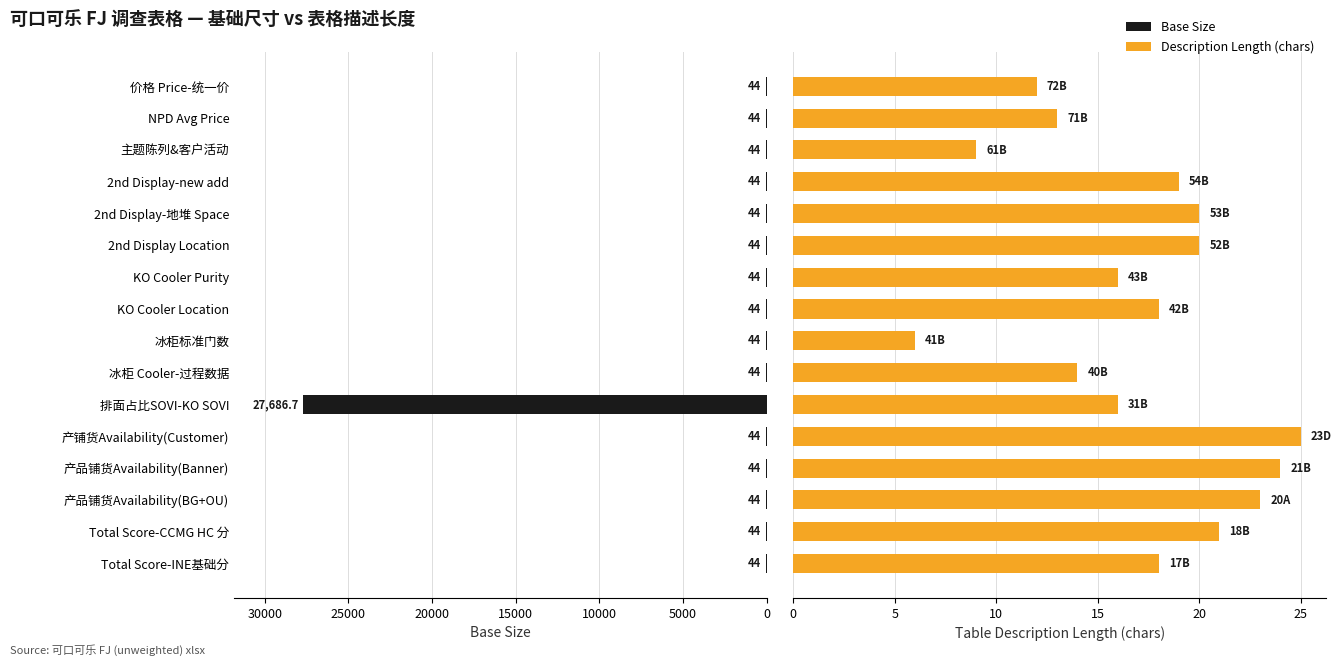

At how many categories does at least one series exceed 10403?

1